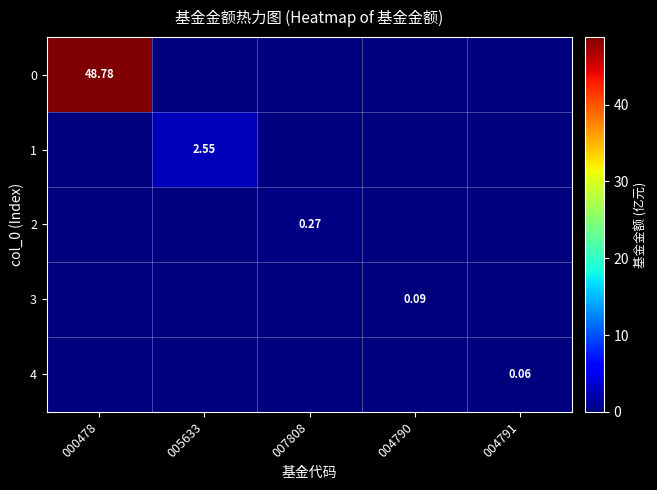

How many positive values does the 3 series have?

1